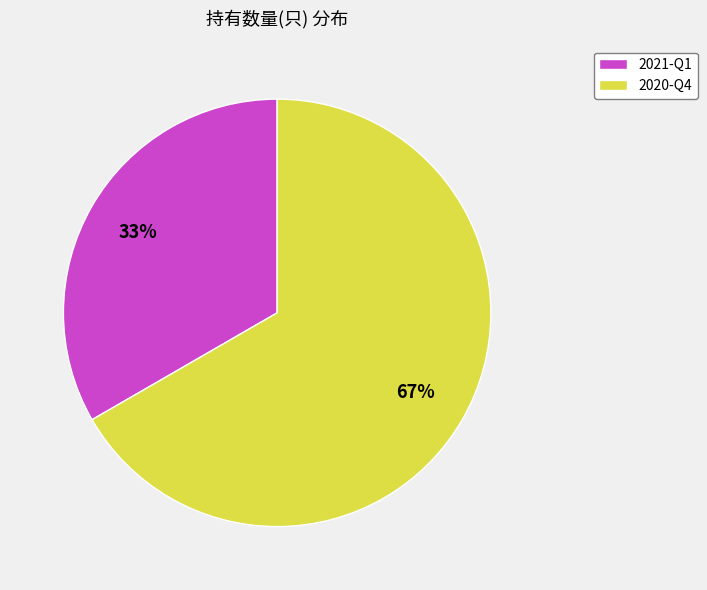

The 2020-Q4 slice represents 67% of the pie. True or false?

True